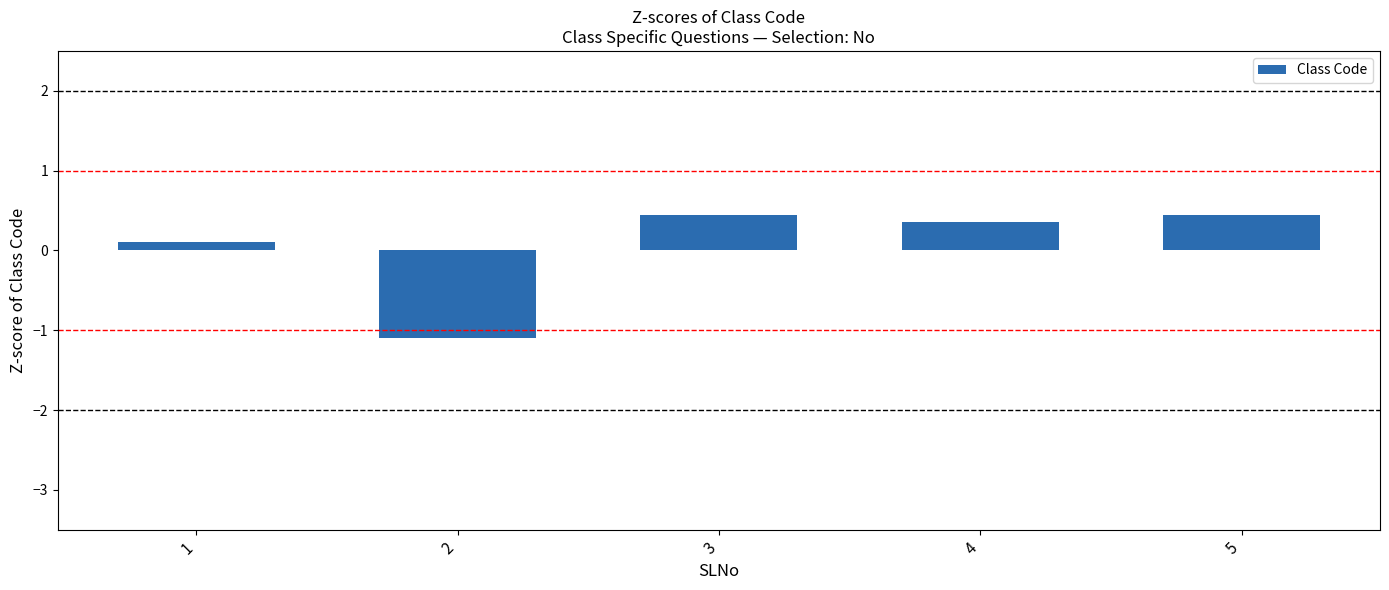

How many values are below zero?

1